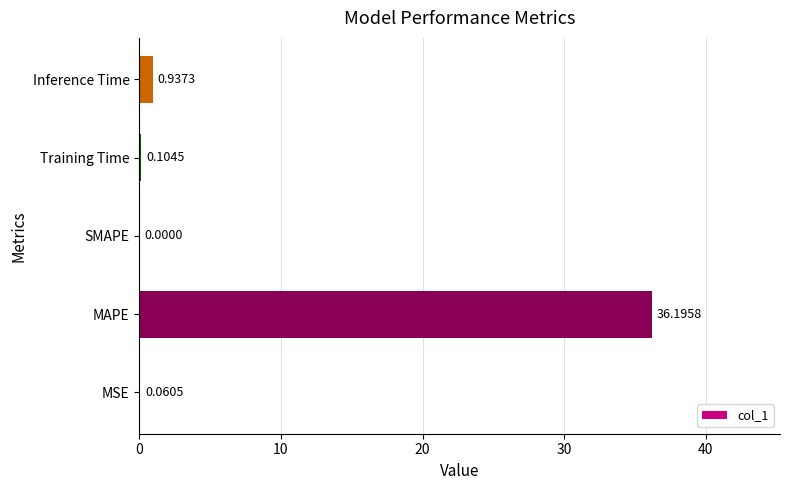

What is the change in value from Training Time to Inference Time?

+0.8